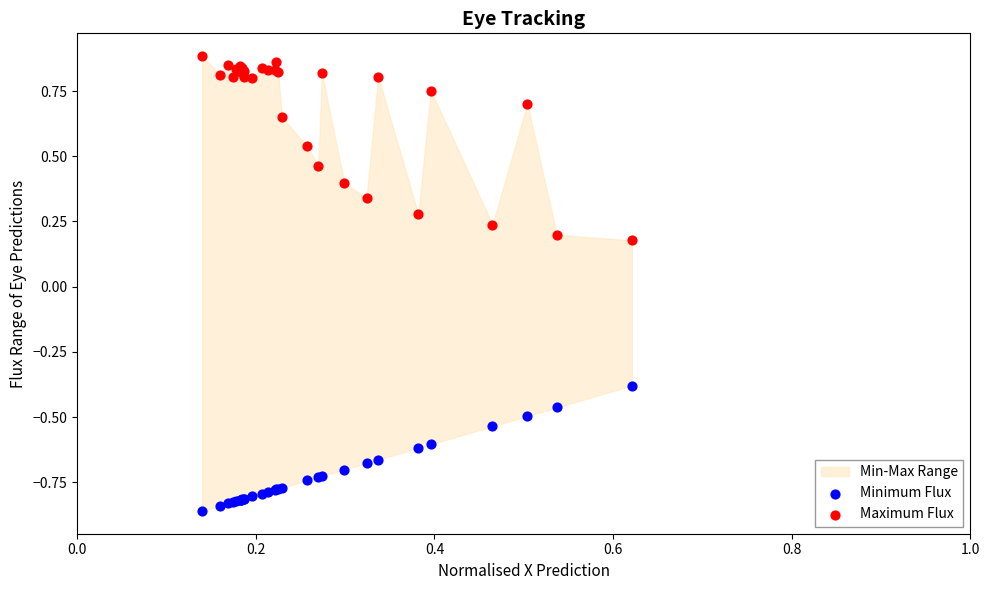

Which series reaches the minimum Y coordinate?

Minimum Flux